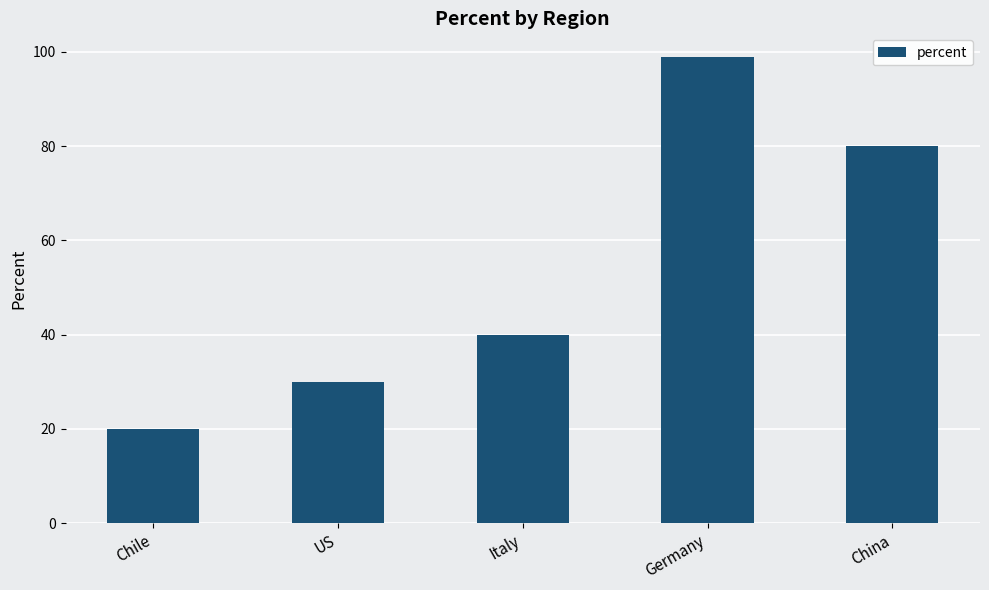

Reading right to left, list all the values displayed in this chart.

China=80	Germany=99	Italy=40	US=30	Chile=20